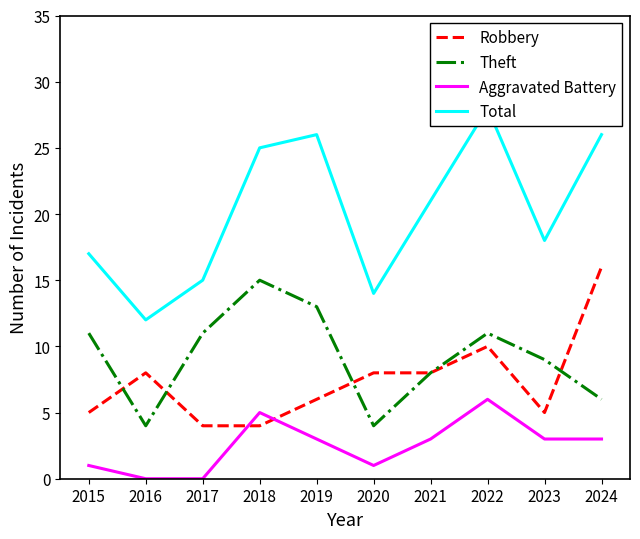

Is it true that Aggravated Battery equals 3 at 2022?

False